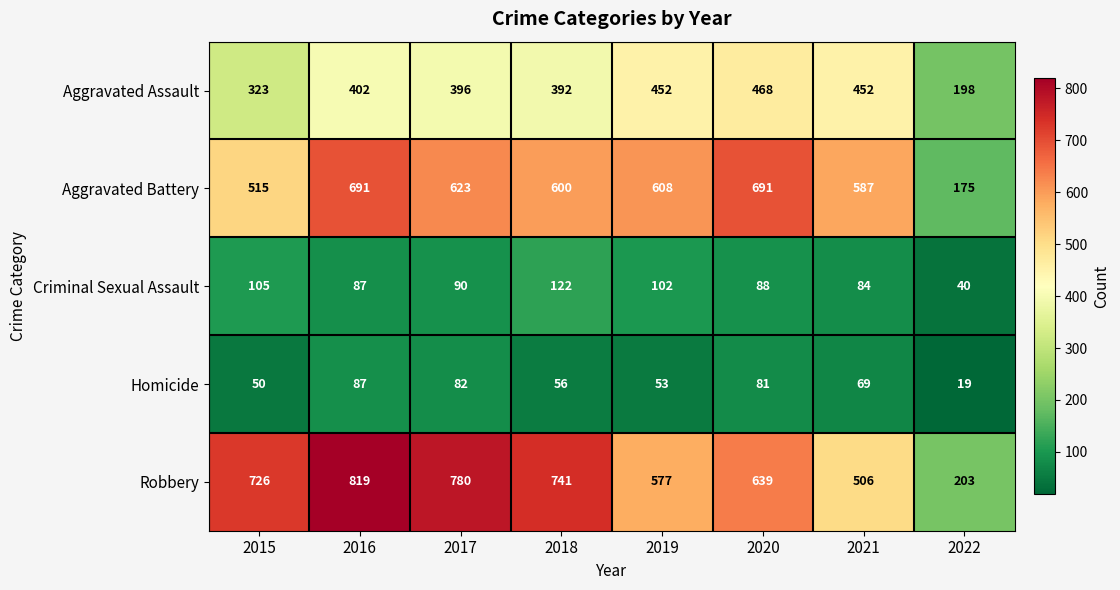

What is the sum of the Robbery values at 2021 and 2019?

1083